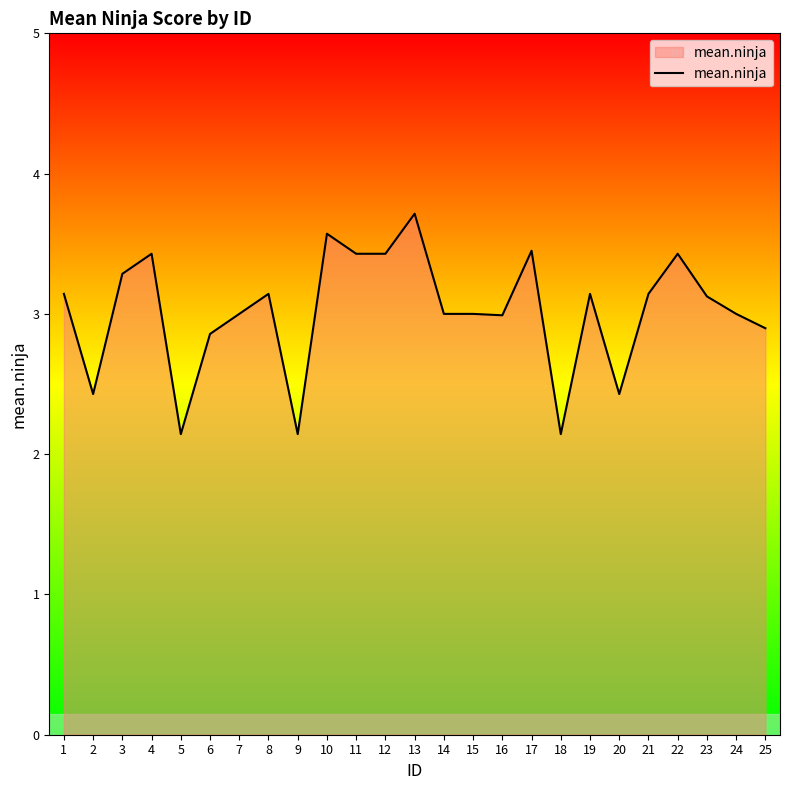

Does the chart display data point markers on the line(s)?

No